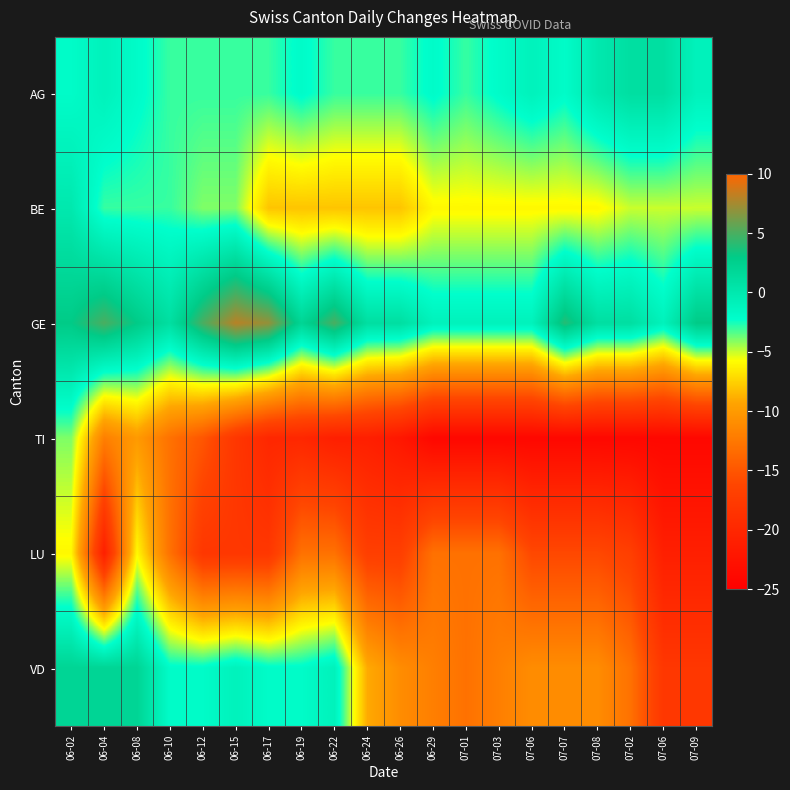

Which category has the highest value across all series?

06-15